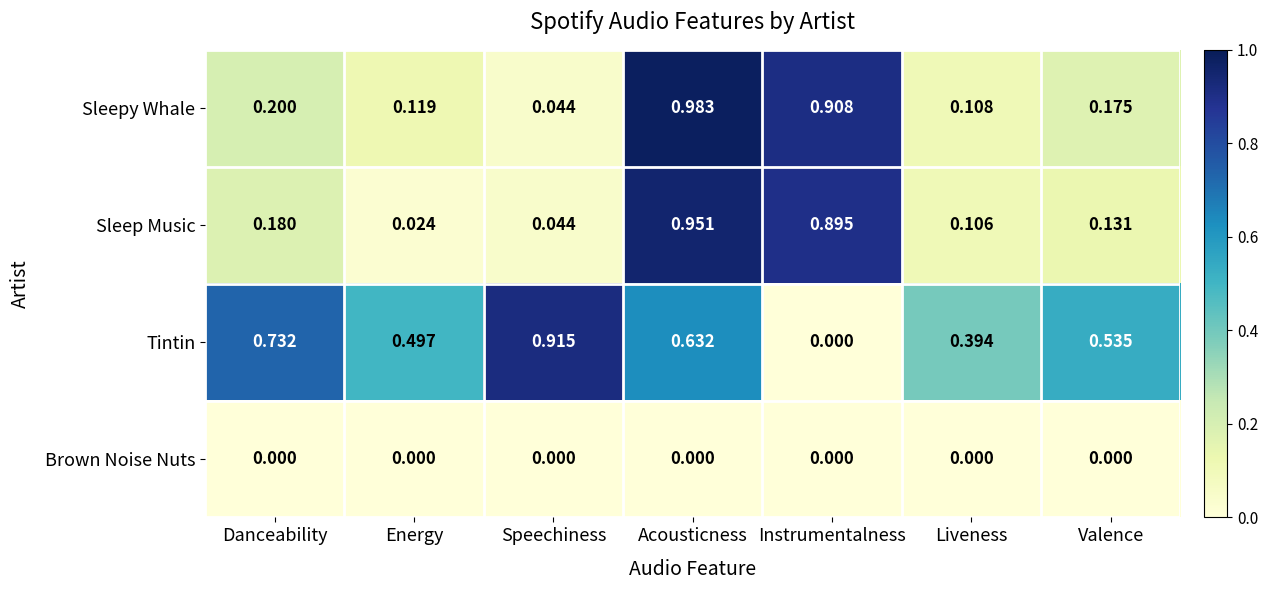

At which category does the chart reach its peak across all series?

Acousticness